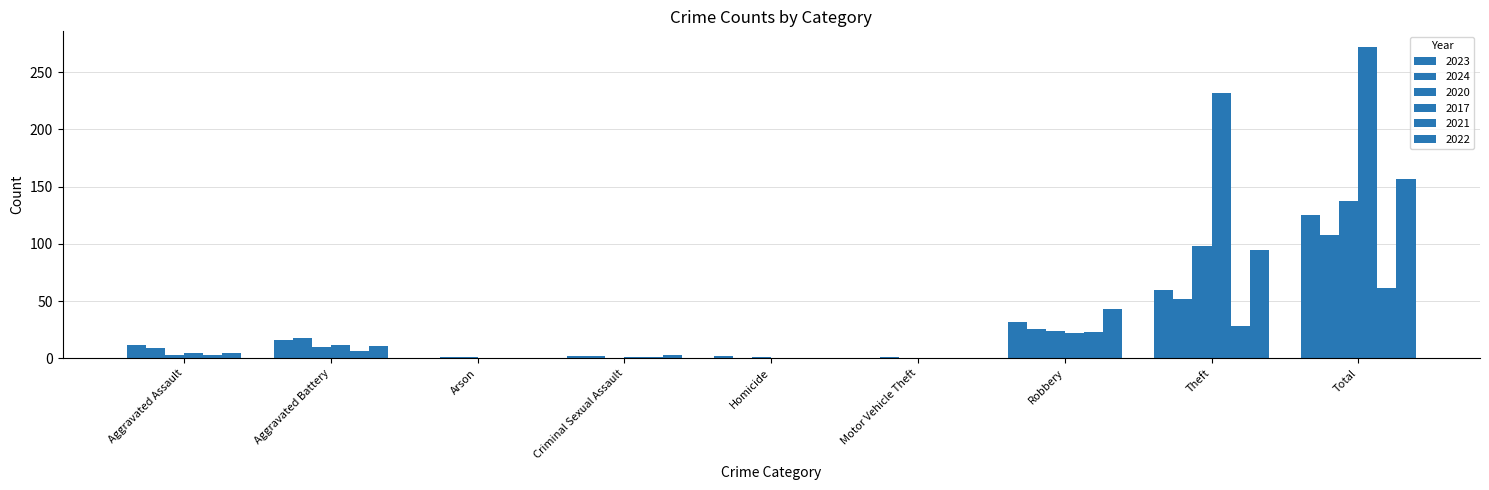

How many series are shown in this chart?

6